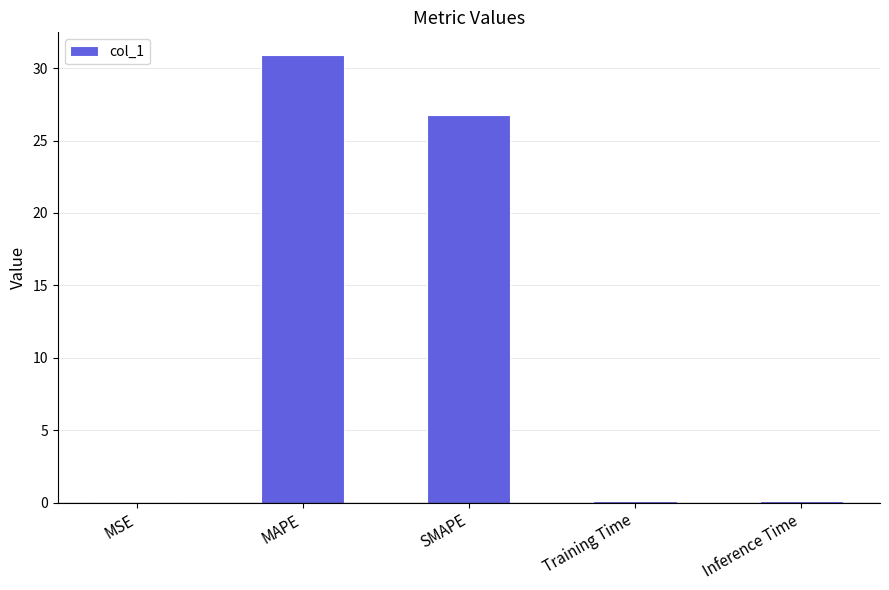

What is the maximum value shown in the chart?

30.9